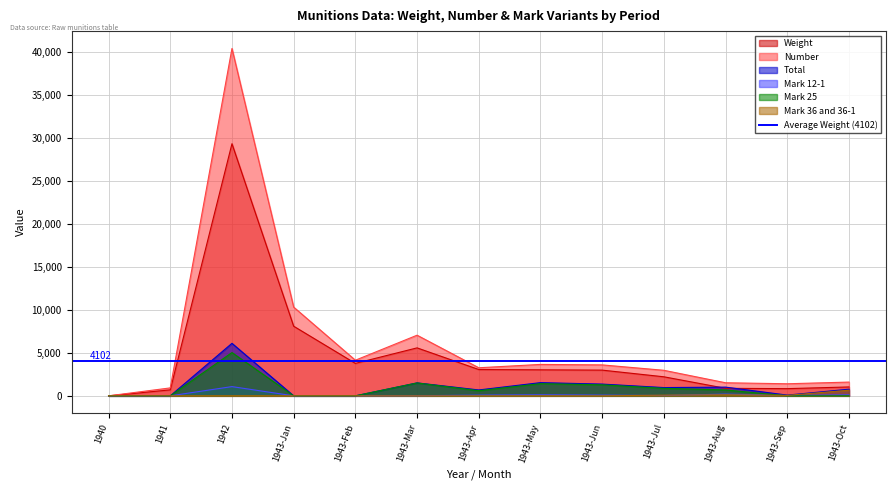

True or false: Total and Mark 25 cross at least once.

False